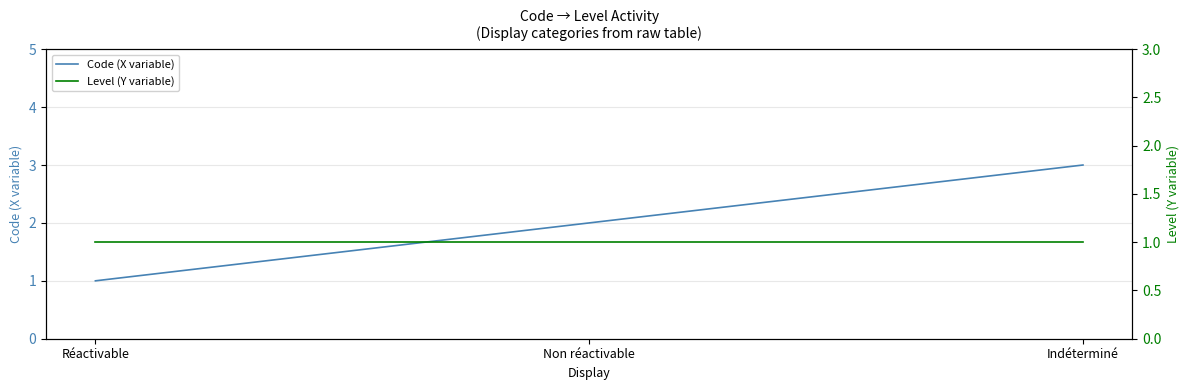

How many lines are shown in the chart?

2